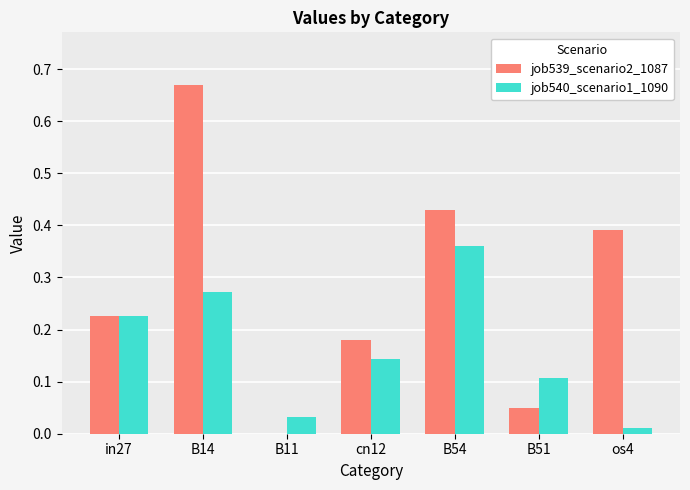

At which category does the chart reach its peak across all series?

B14